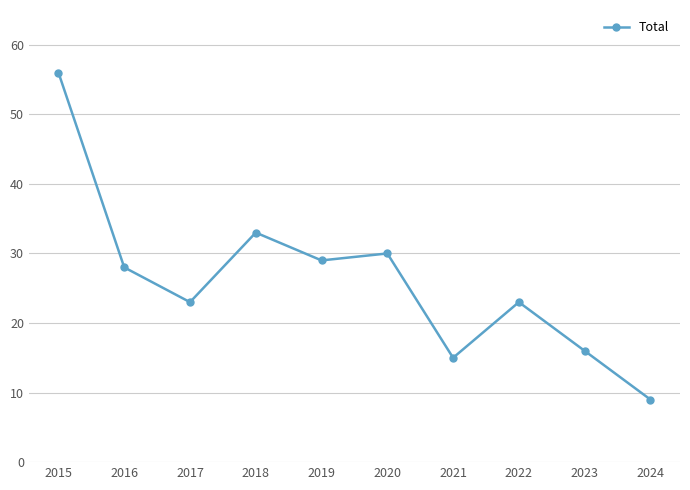

What is the ratio of the value at 2017 to the value at 2024?

2.6